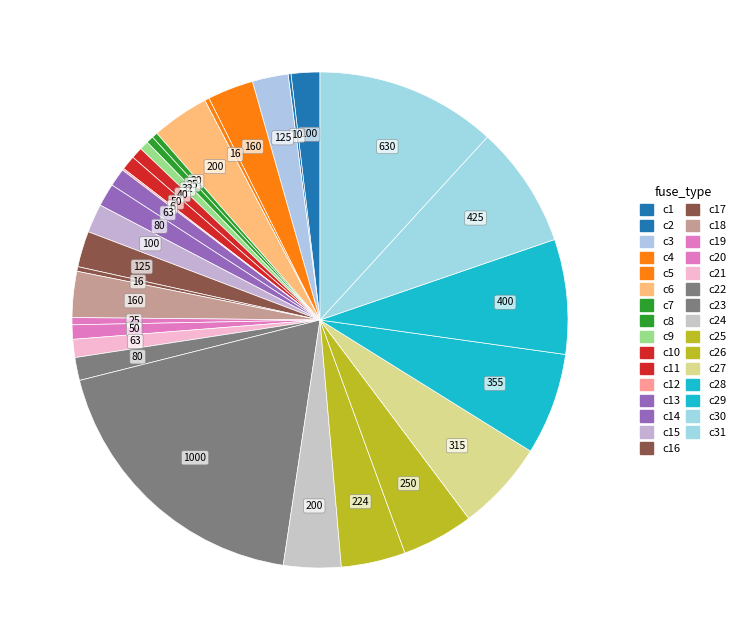

To the nearest percent, what is the difference between the largest and smallest slice percentages?

19%